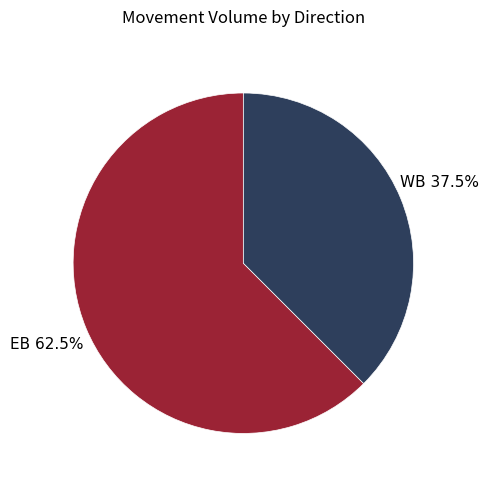

Which category has the smallest portion of the pie?

WB